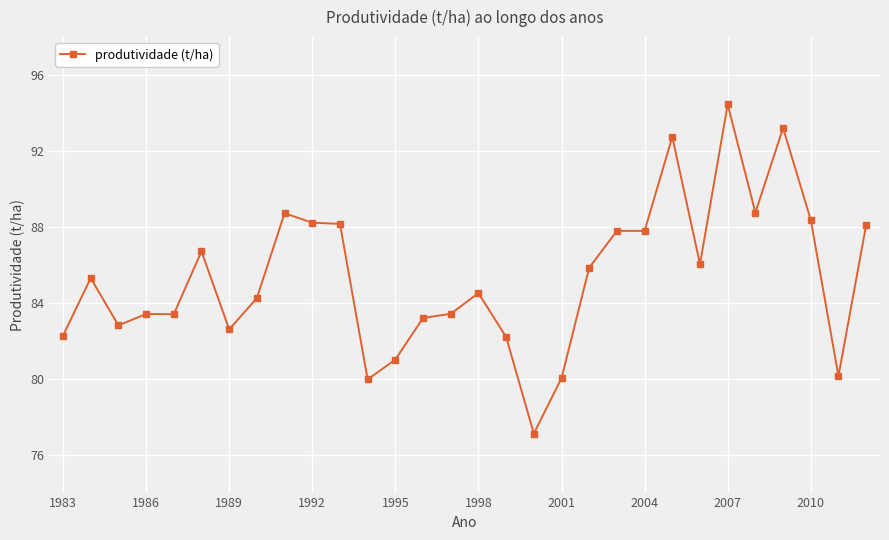

True or false: there are more than 1 points higher than both neighbors.

True